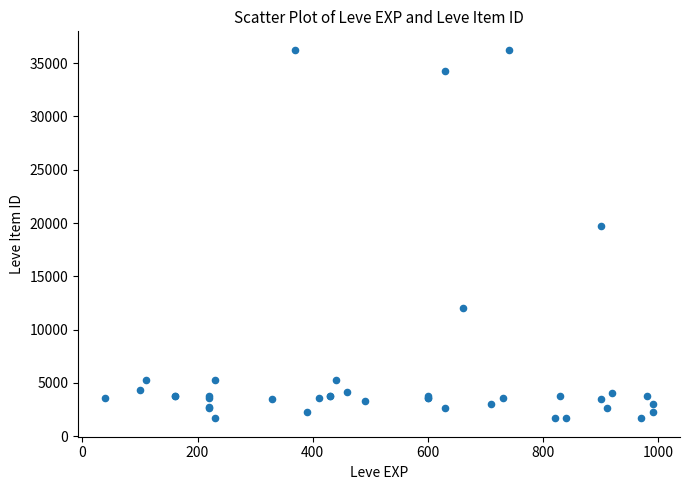

What Y value in the scatter plot is closest to 18967?

19744